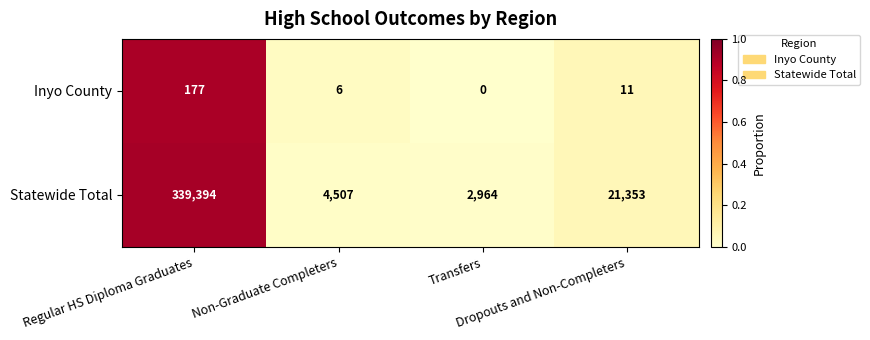

What is the difference between the maximum and minimum values in the Statewide Total series?

336430